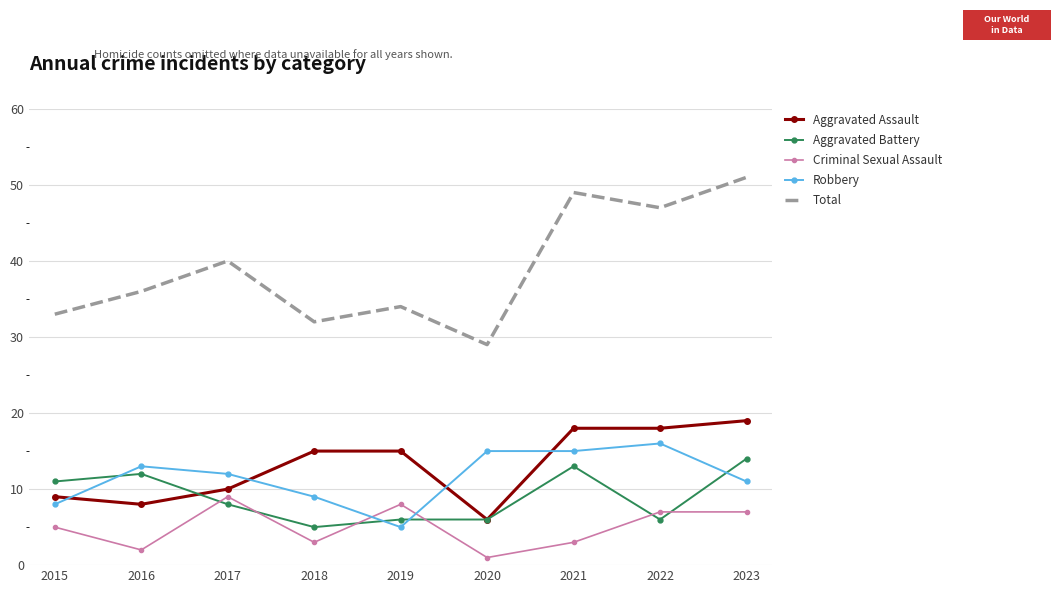

What is the sum of all Criminal Sexual Assault values?

45